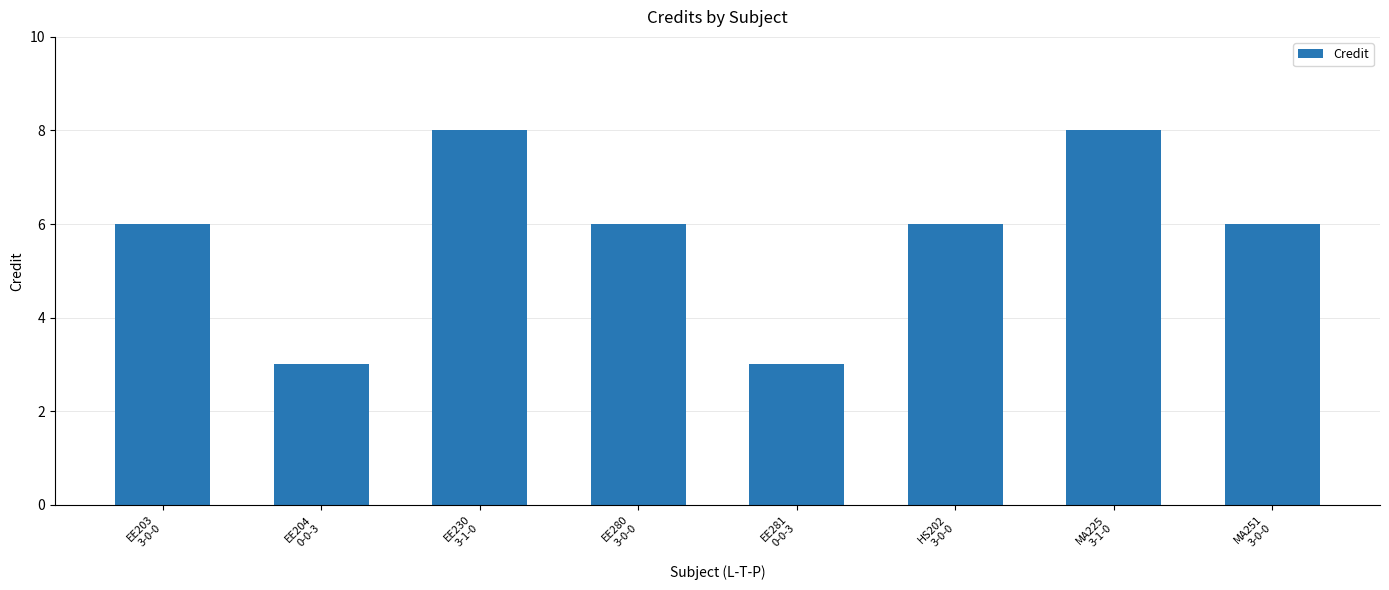

What is the sum of the values at EE281
0-0-3 and EE204
0-0-3?

6